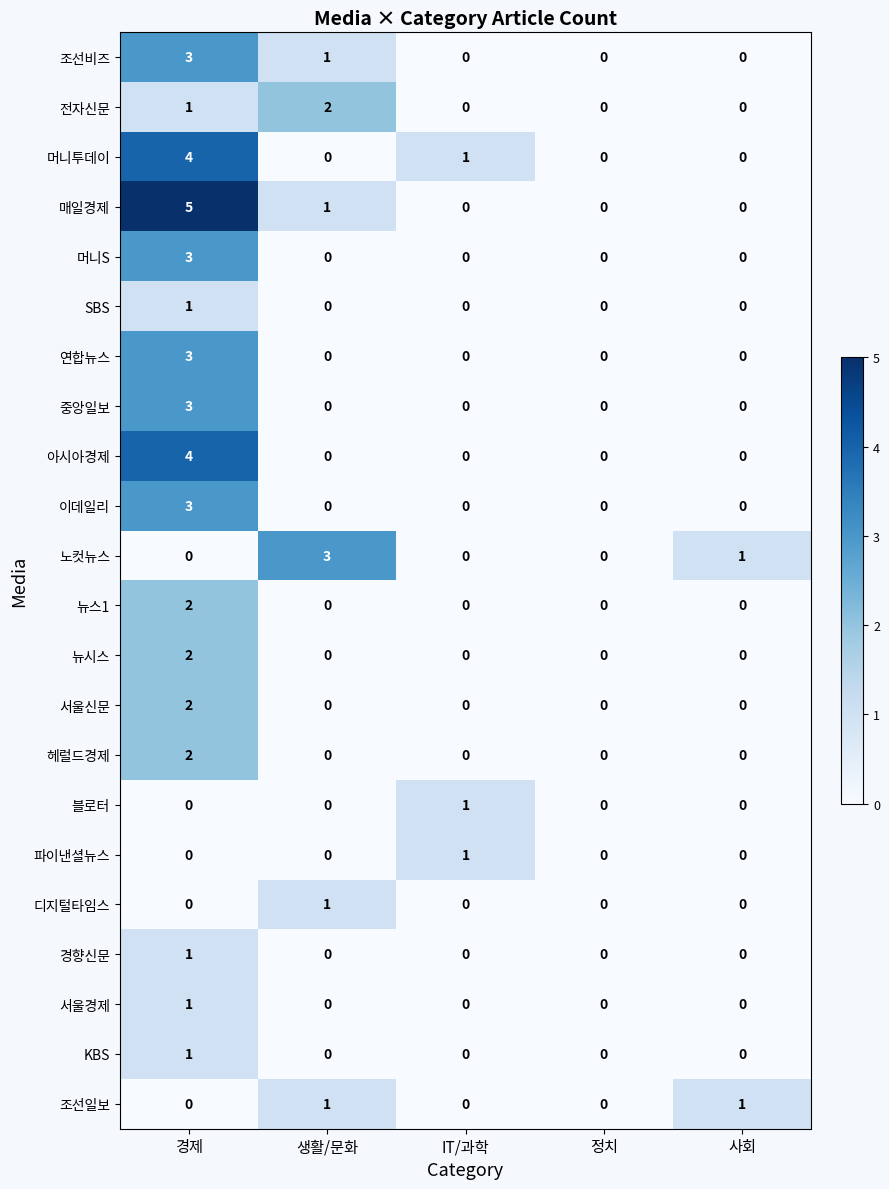

At which category is the sum across all series the highest?

경제